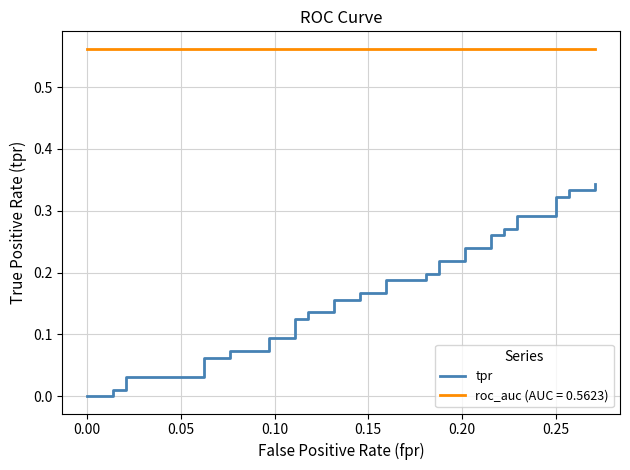

What is the difference between the maximum and minimum values?

0.3